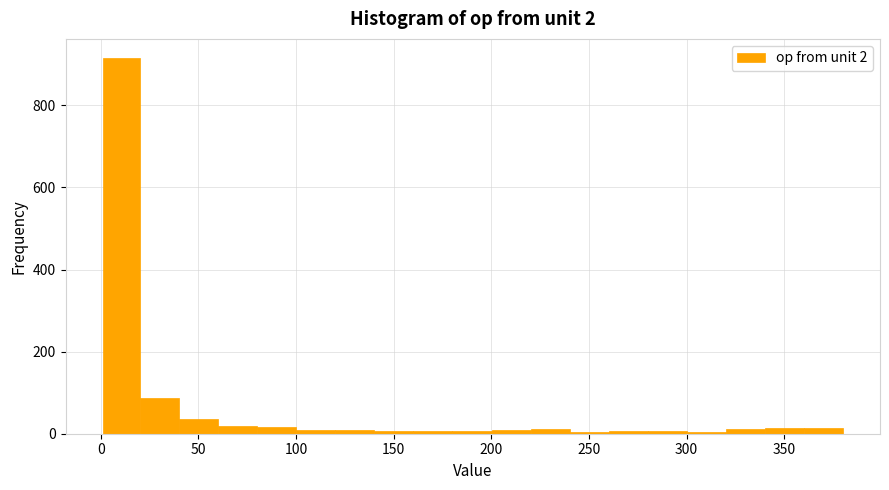

Around what value on the x-axis is the tallest bar? Give the approximate position of its centre, as read against the axis.

10